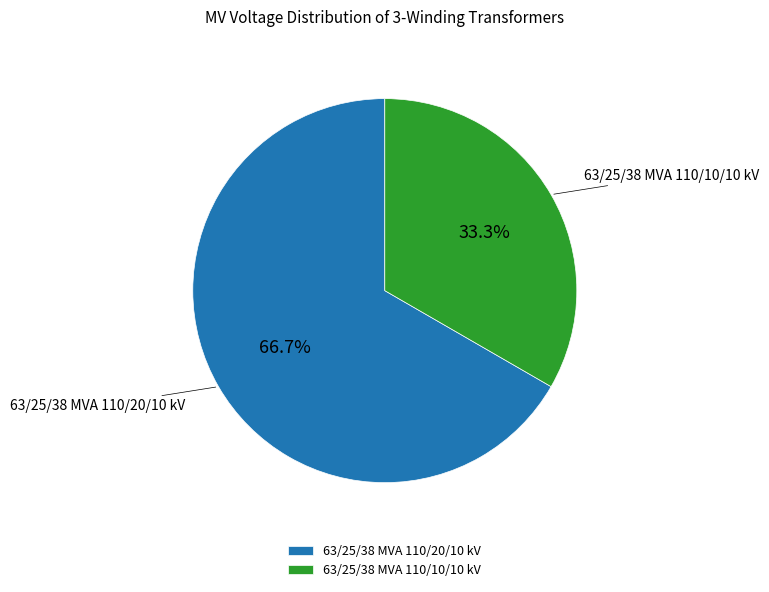

What is the smallest slice in the pie chart?

63/25/38 MVA 110/10/10 kV